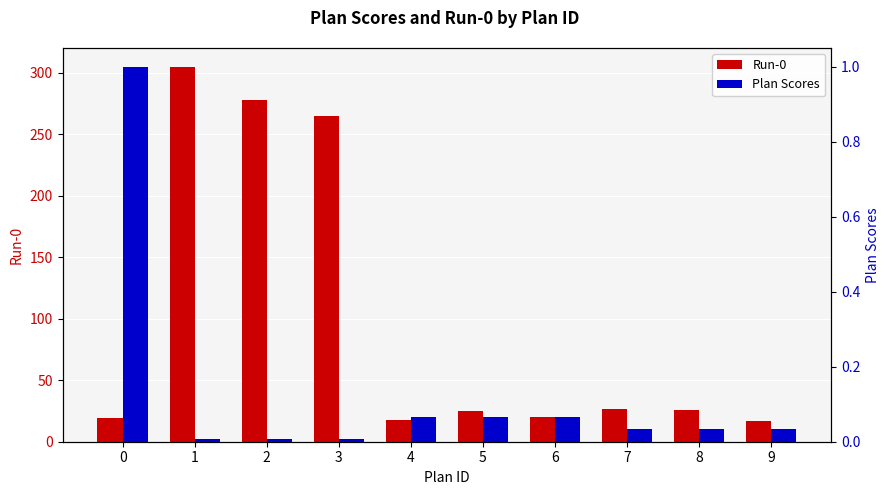

Does the chart contain stacked bars?

No